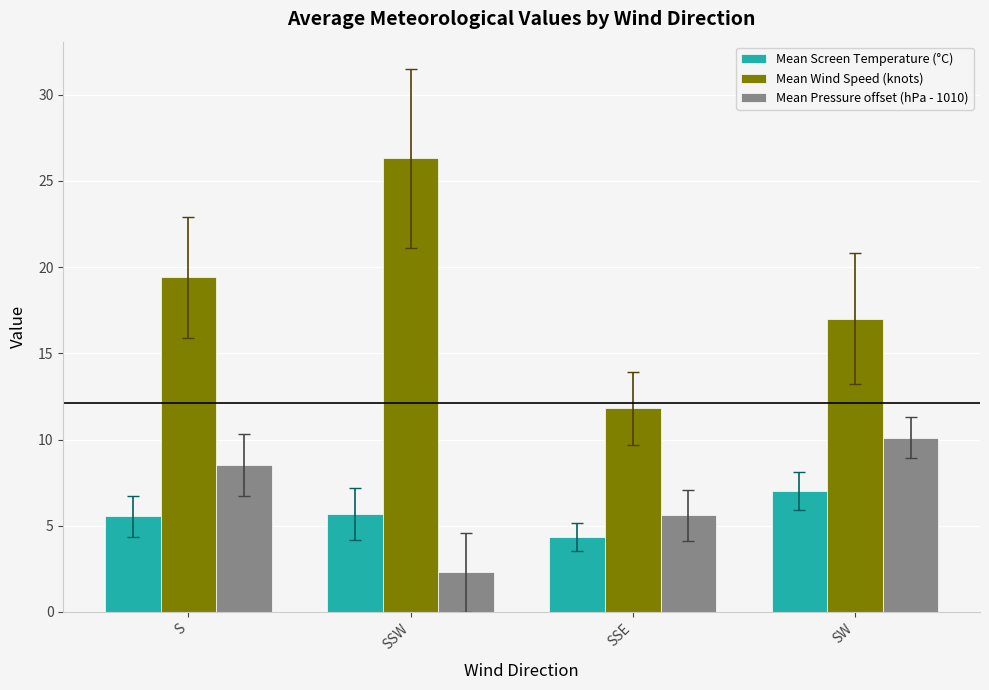

Which series changed the most between S and SW?

Mean Wind Speed (knots)